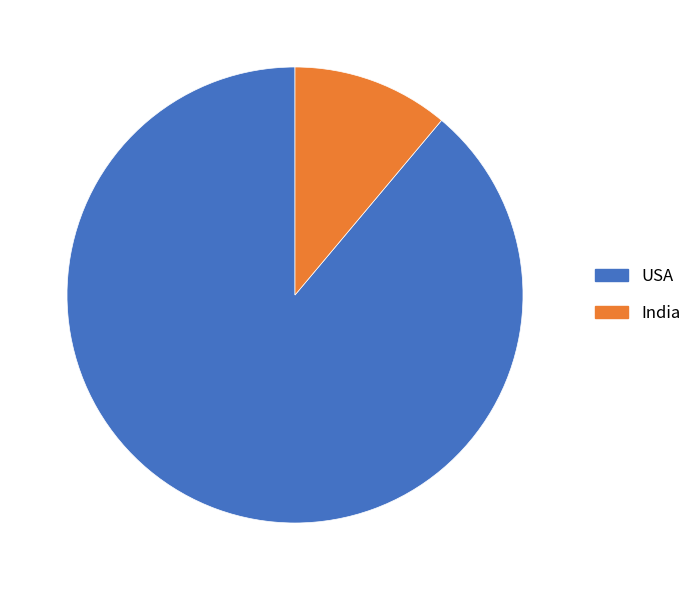

Is the sum of India and USA greater than half?

Yes